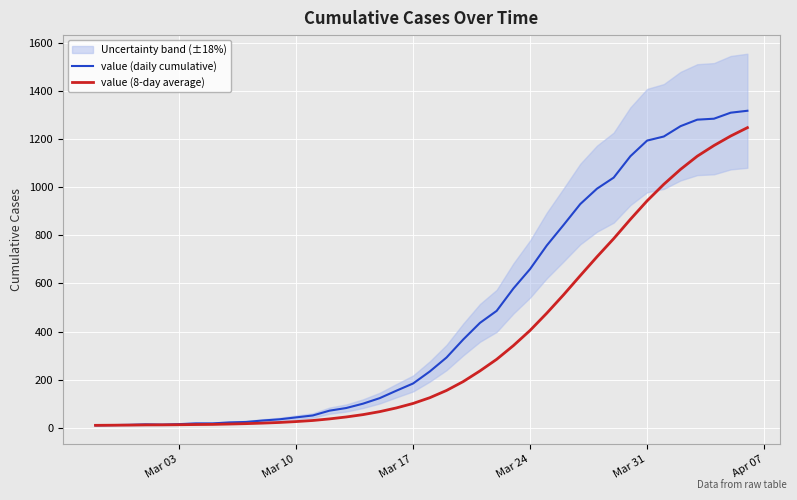

Is the value of value (daily cumulative) at 20 greater than the value of value (8-day average) at 22?

Yes